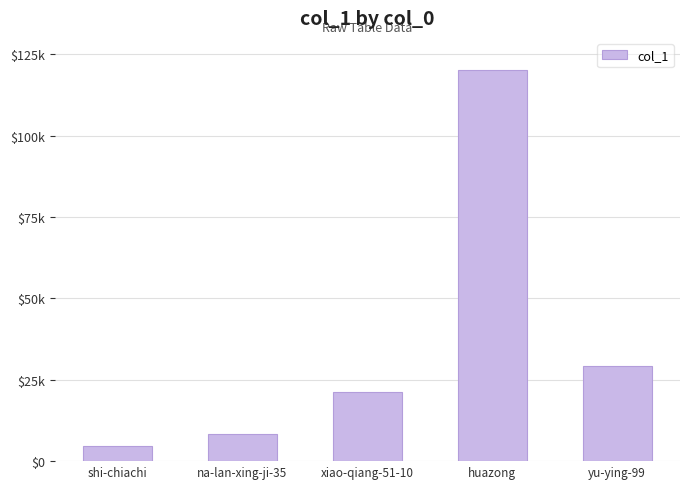

Between shi-chiachi and na-lan-xing-ji-35, which is larger?

na-lan-xing-ji-35